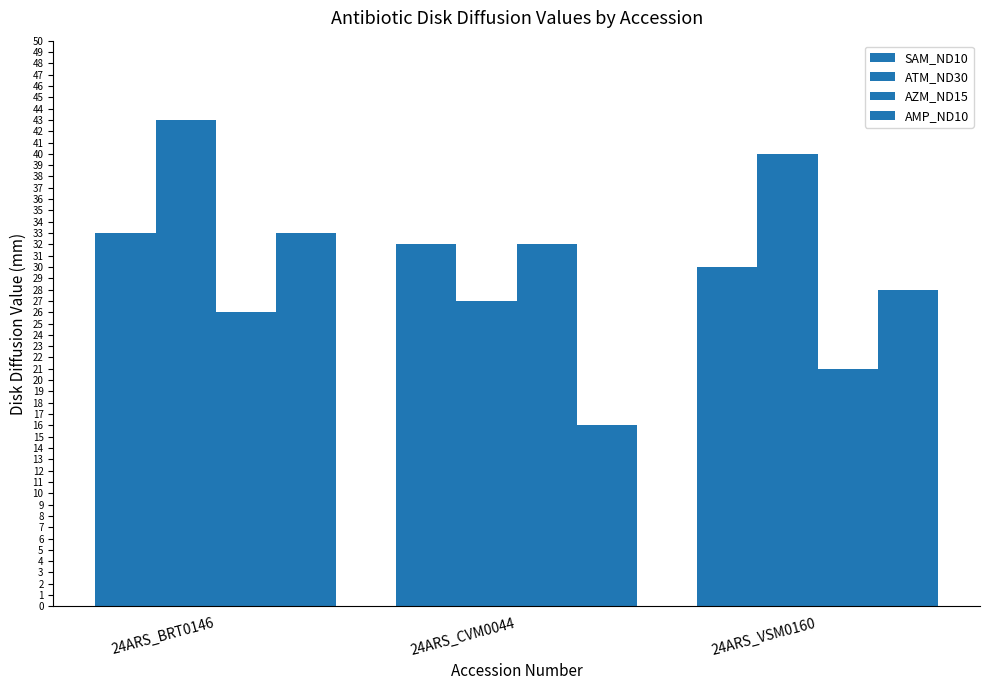

List the labels in order of AZM_ND15 value, smallest first.

24ARS_VSM0160, 24ARS_BRT0146, 24ARS_CVM0044